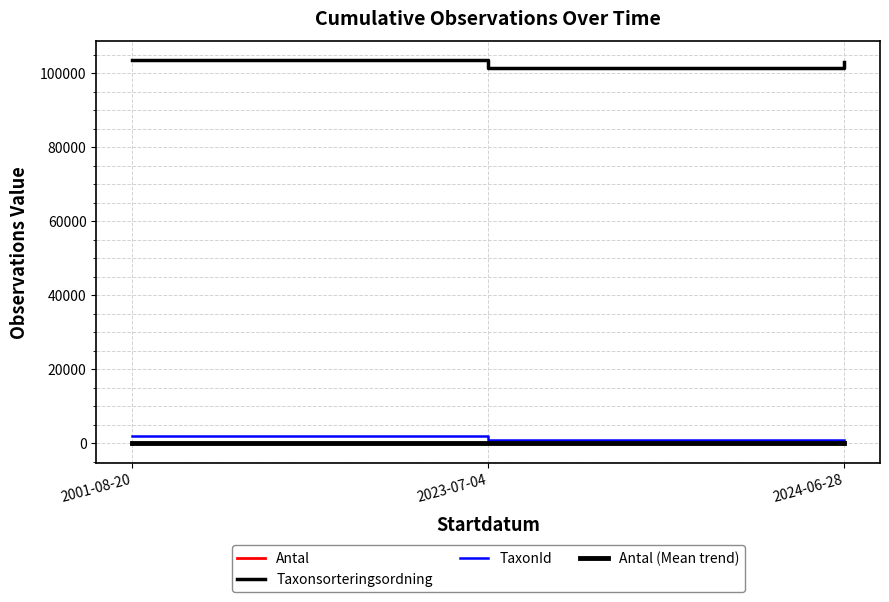

The Antal series shows 0 at 2023-07-04. True or false?

False